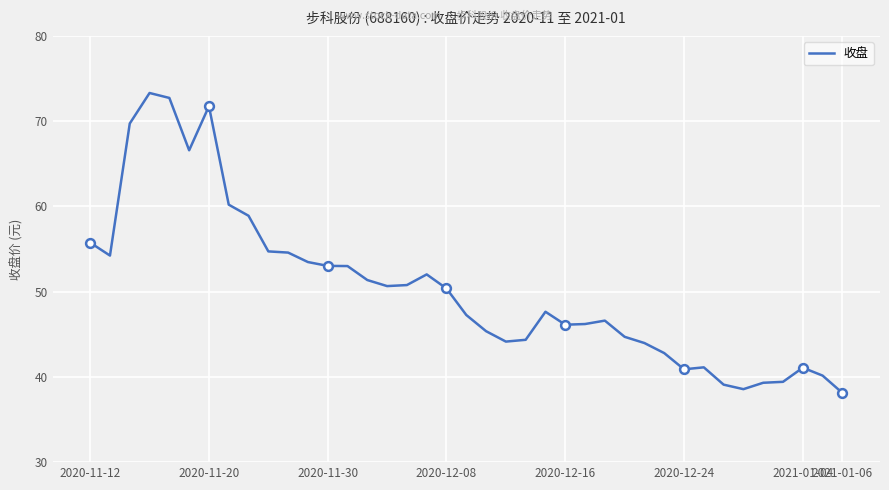

What is the difference between the maximum and minimum values?

35.2